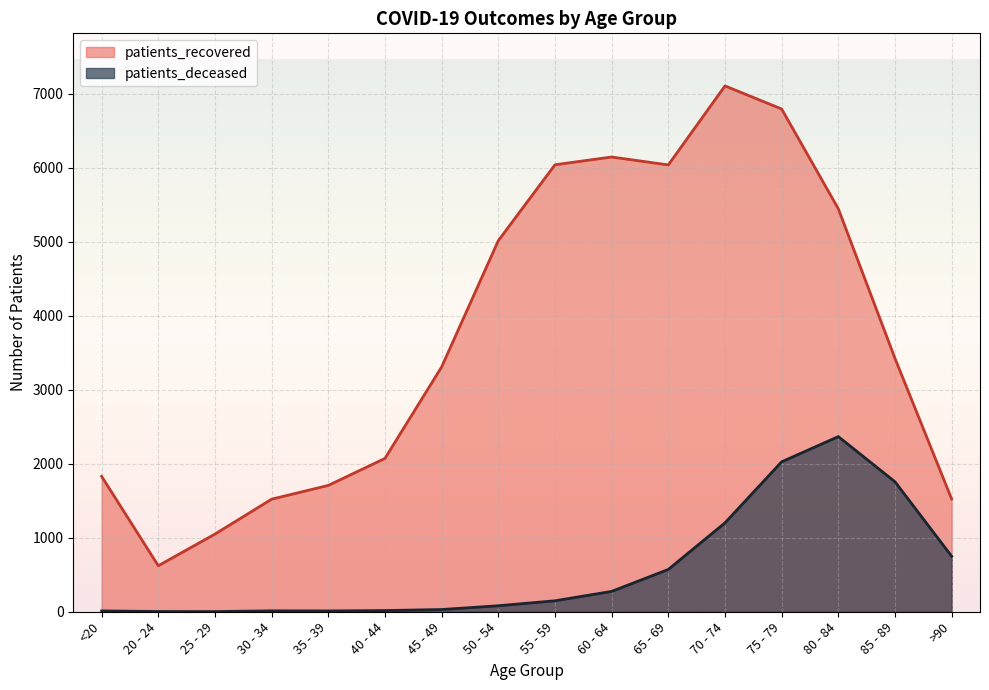

True or false: patients_deceased has a value of 30 at 45 - 49.

True